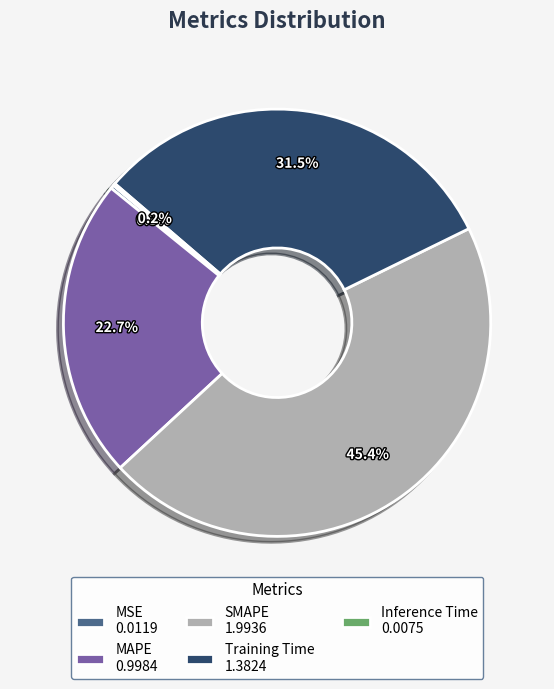

Does any single category account for the majority?

No